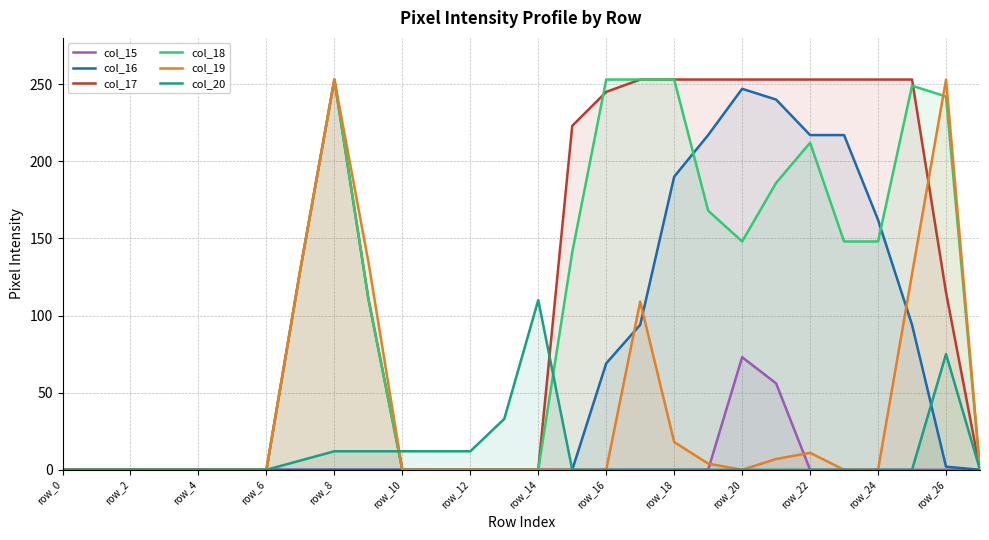

Which series ends up on top after the final intersection of col_16 and col_18?

col_18